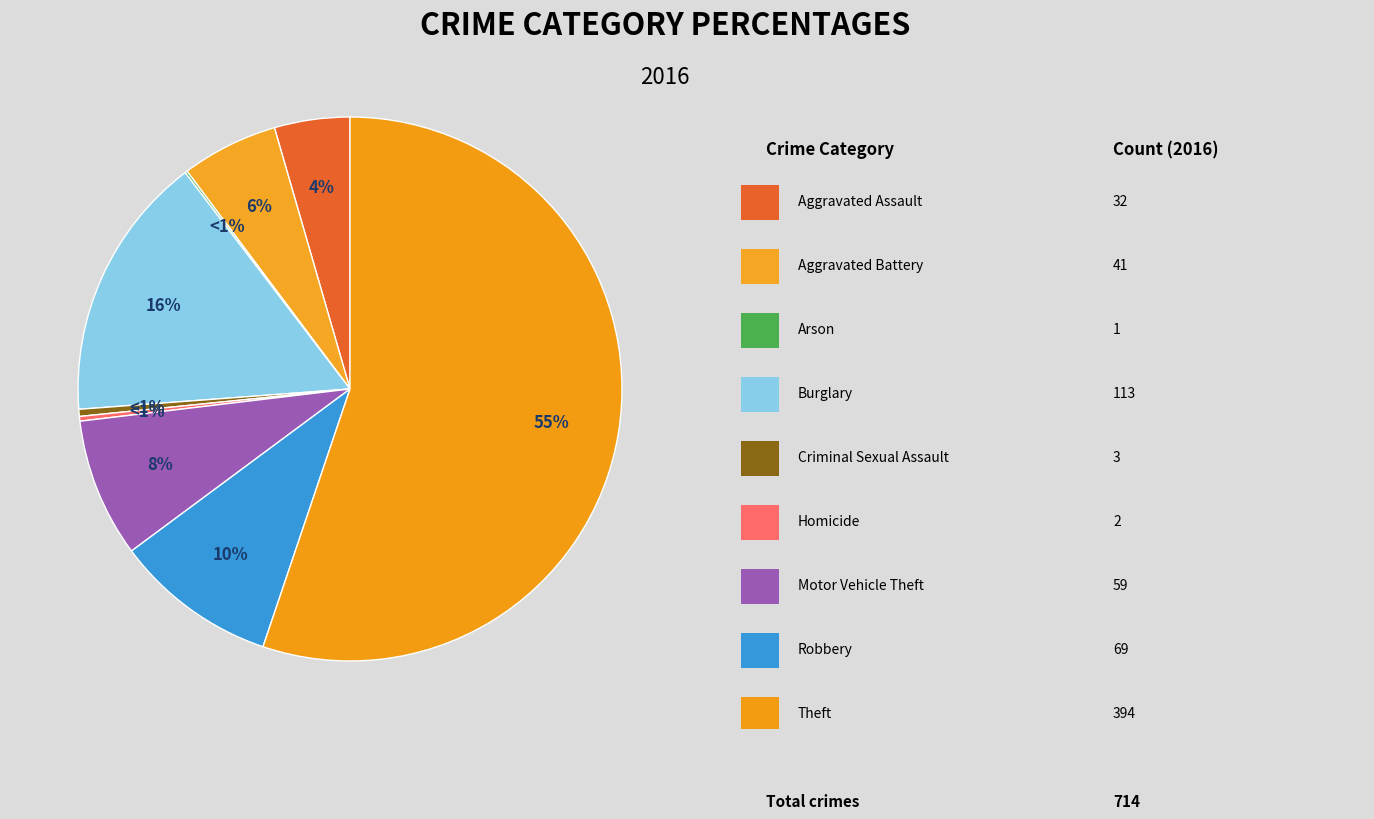

What percentage is NOT represented by Criminal Sexual Assault?

99.6%